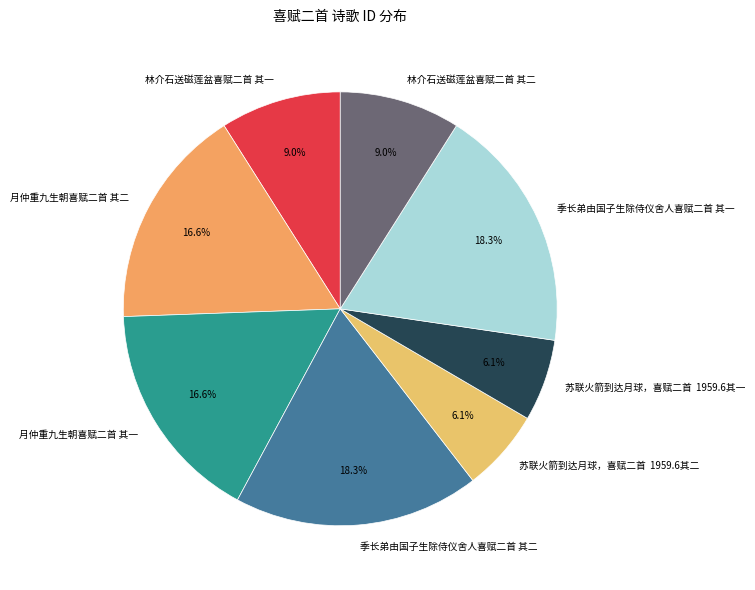

True or false: 季长弟由国子生除侍仪舍人喜赋二首 其二 accounts for 18% of the total.

True